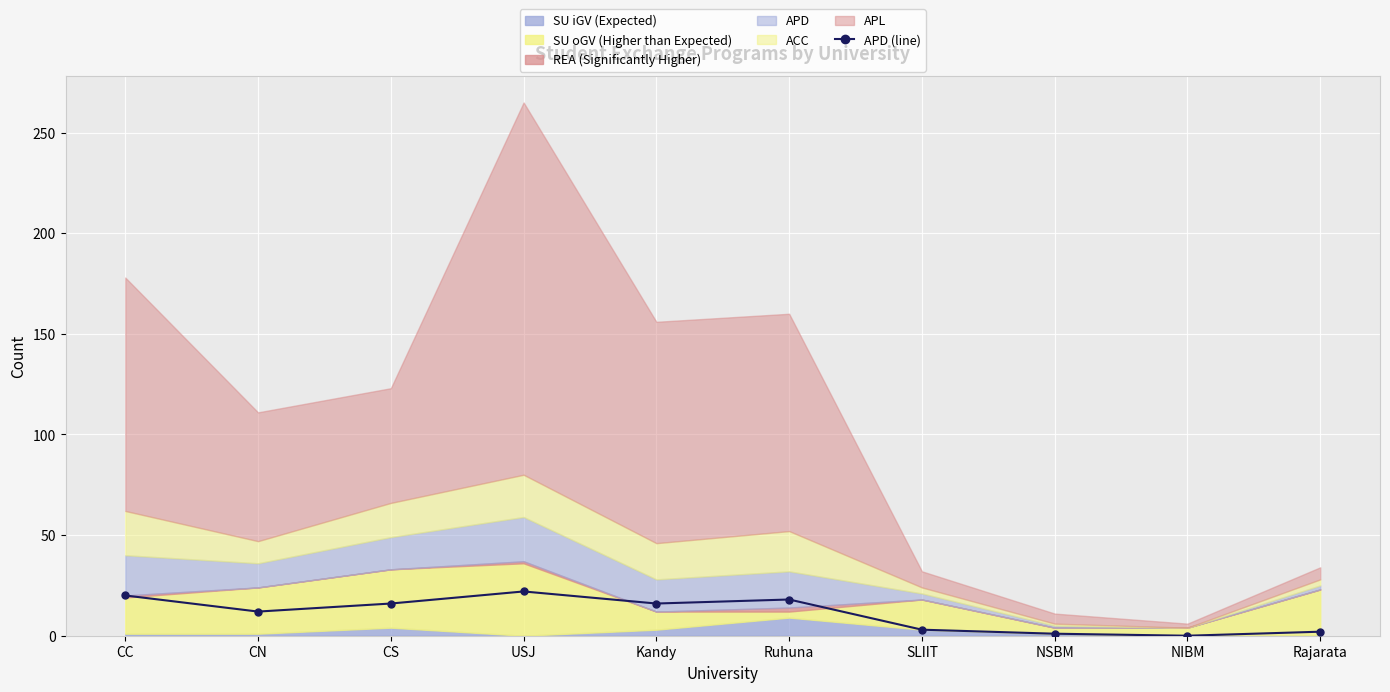

List the labels in order of value, smallest first.

NIBM, NSBM, Rajarata, SLIIT, CN, CS, Kandy, Ruhuna, CC, USJ